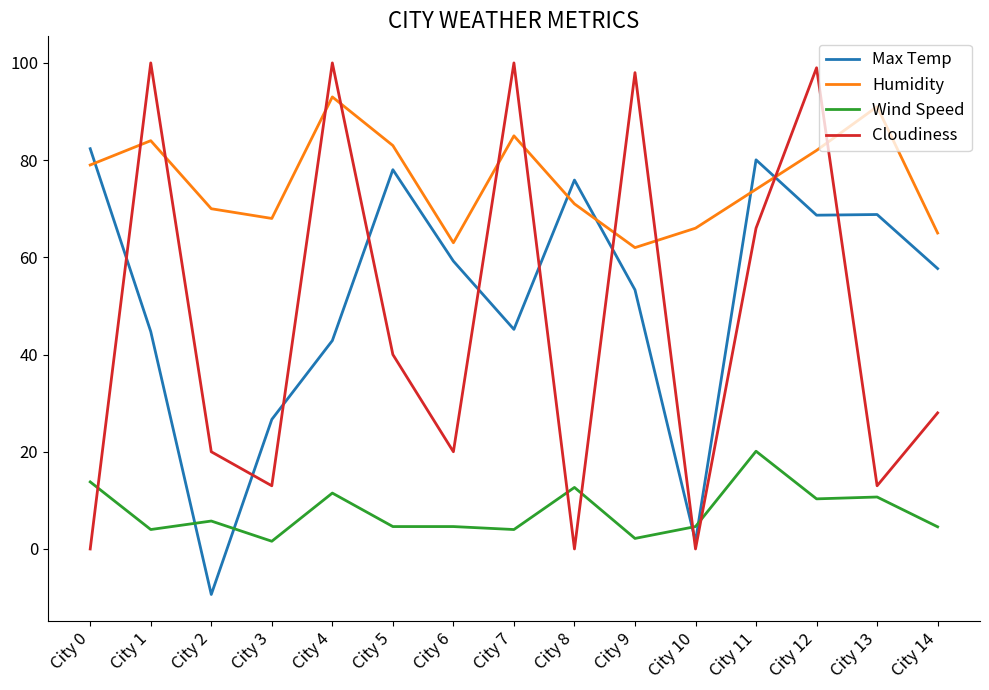

Which series has the largest total across all categories?

Humidity